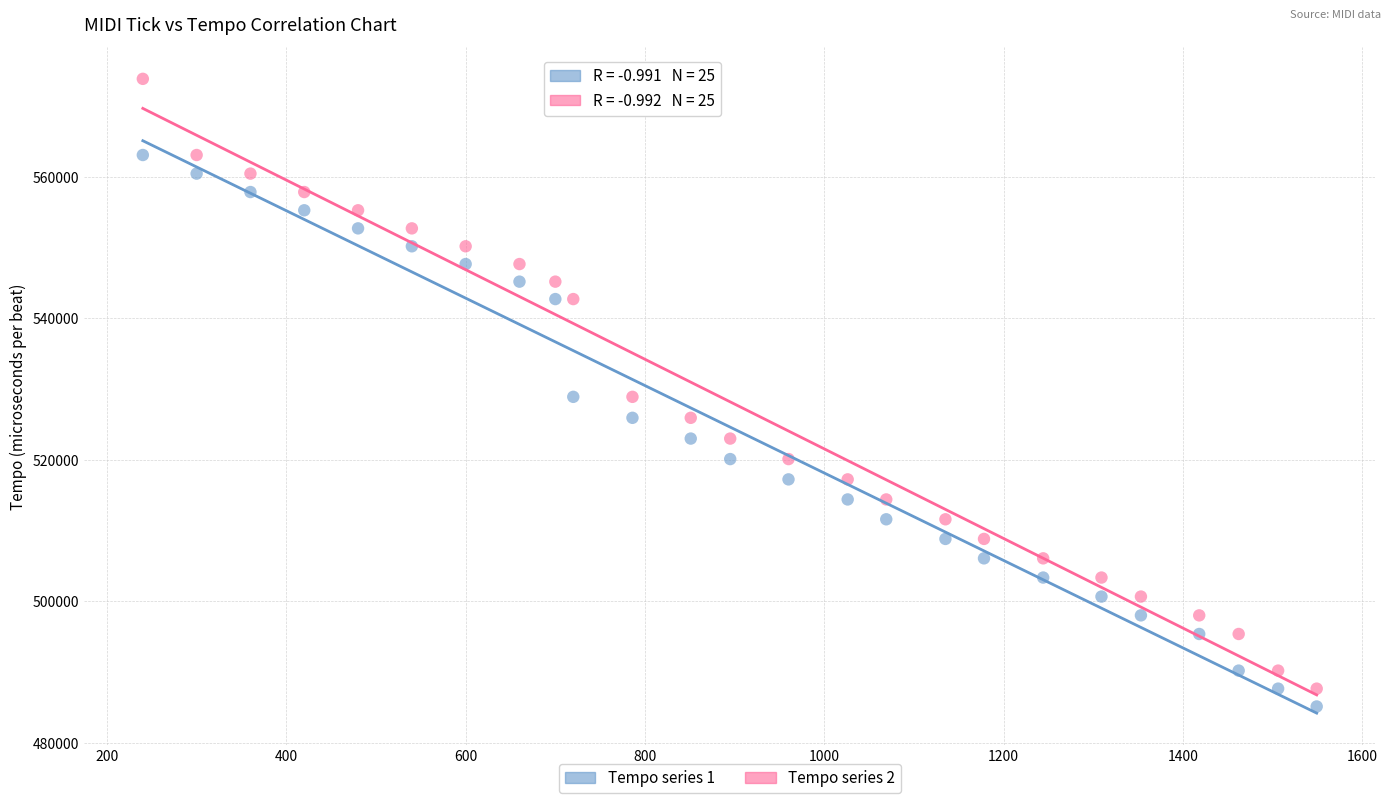

What is the X range (max minus min) for the scatter plot?

1309